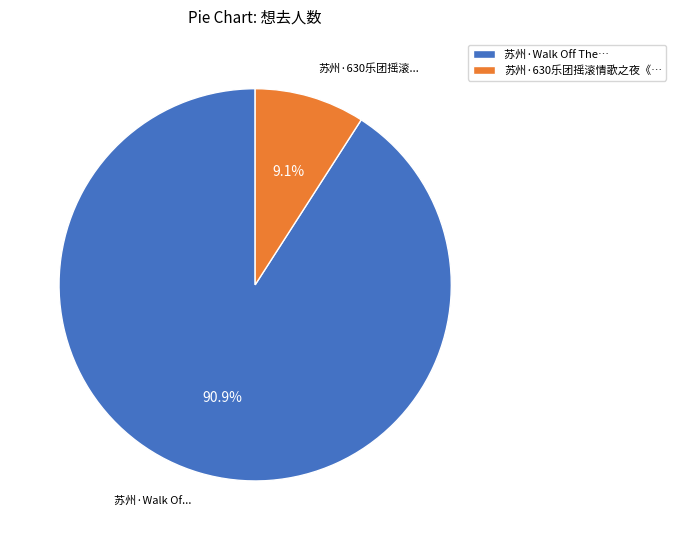

Approximately how many times larger is the value at 苏州·Walk Off The… compared to 苏州·630乐团摇滚情歌之夜《…?

10.0